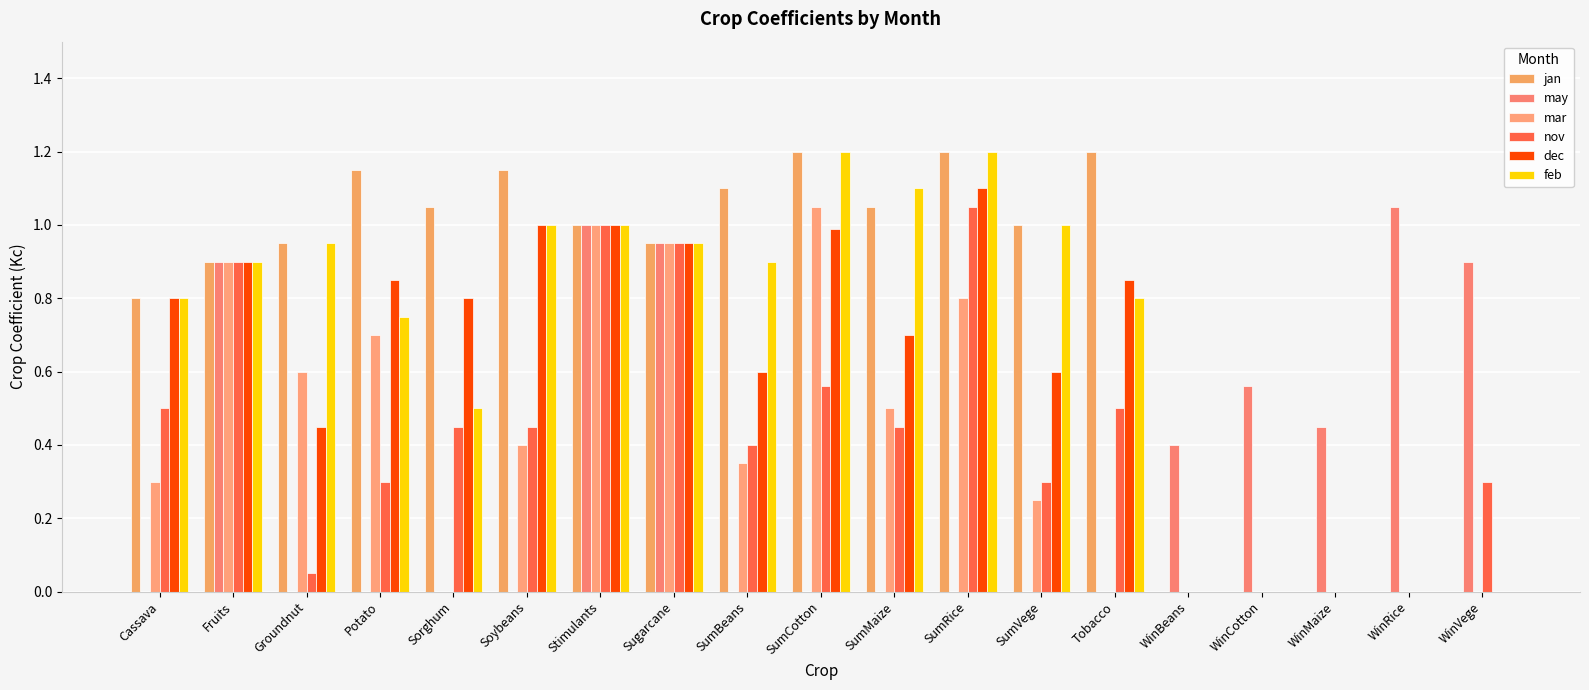

Where is mar nearest to the value 0?

Sorghum